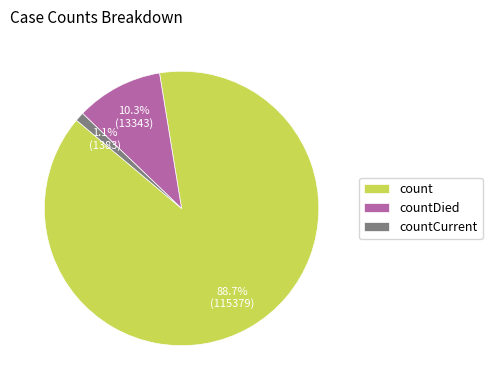

How much of the chart is everything except countCurrent?

98.9%